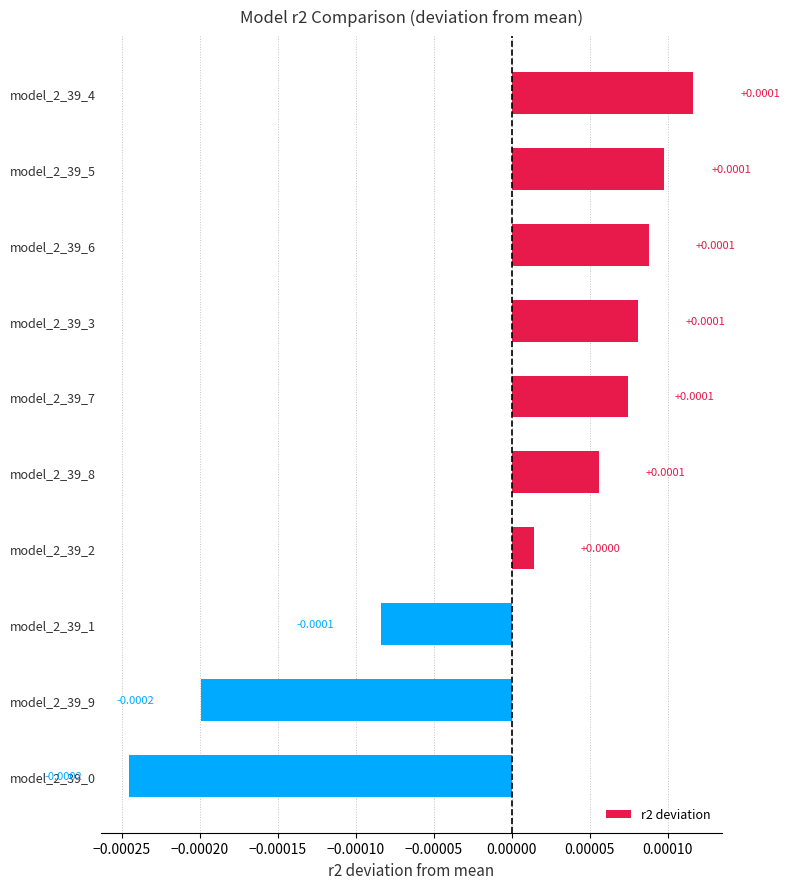

How many bars are there in total?

10